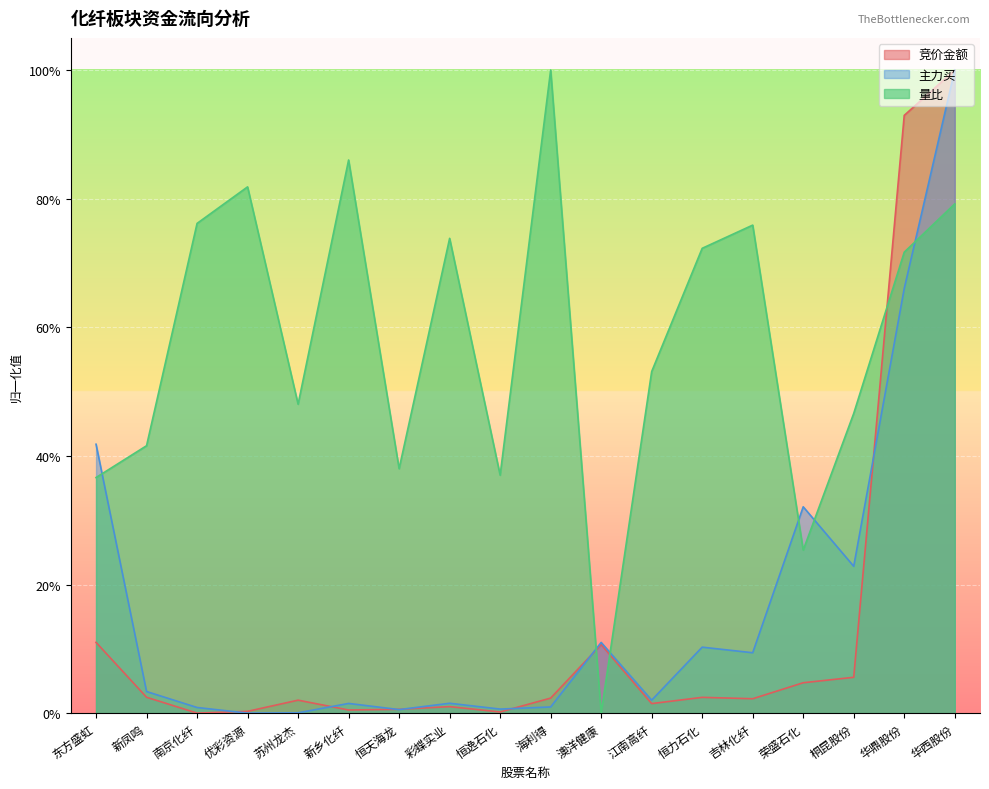

Which has a higher value, 江南高纤 or 荣盛石化?

荣盛石化